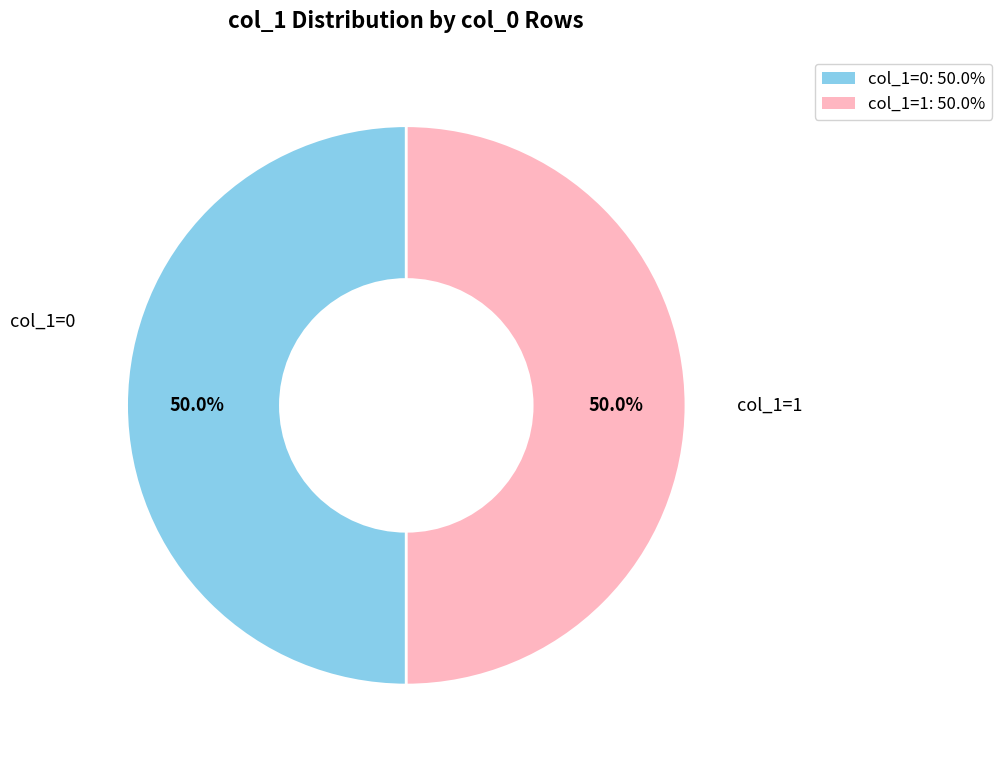

How many segments does this pie chart have?

2